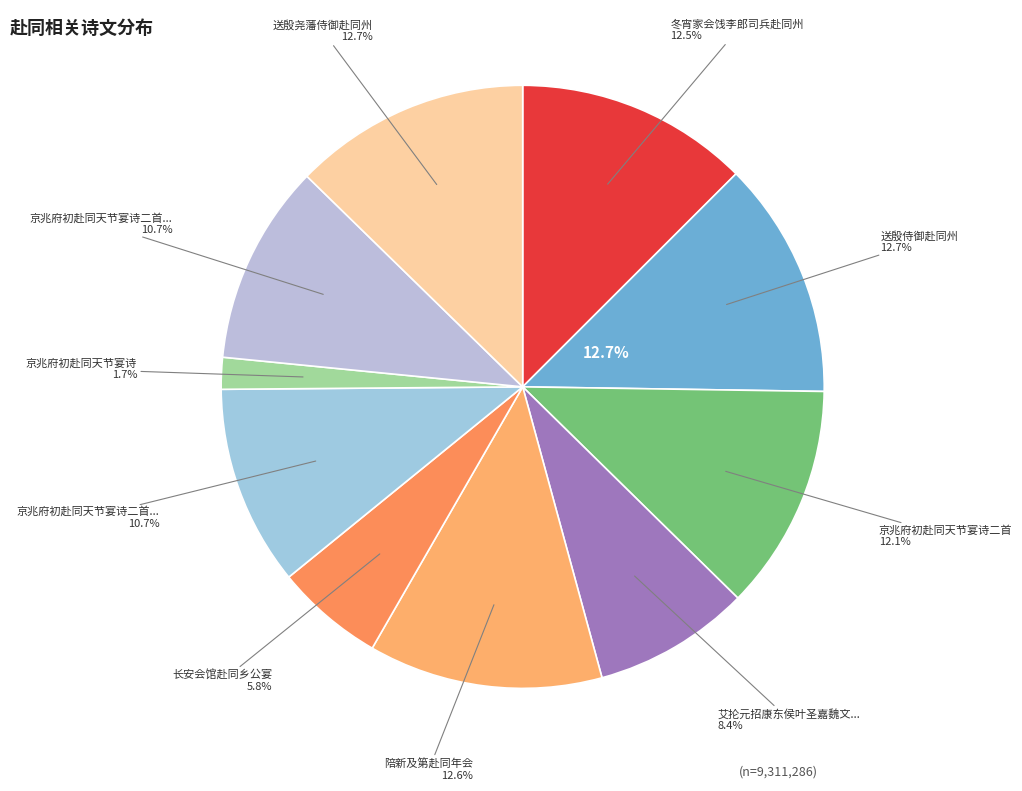

To the nearest percent, what is the difference between the largest and smallest slice percentages?

11%